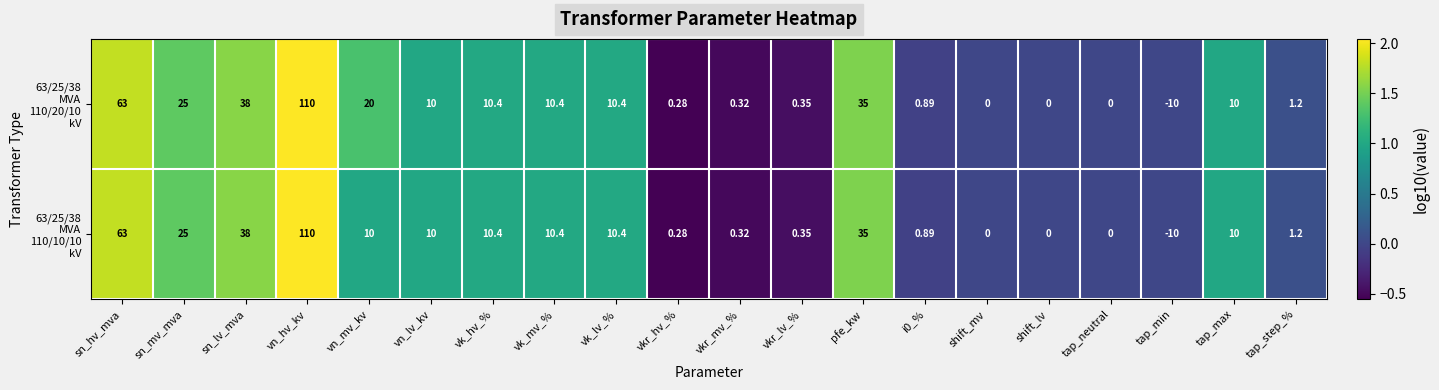

At which category is the sum across all series the highest?

vn_hv_kv